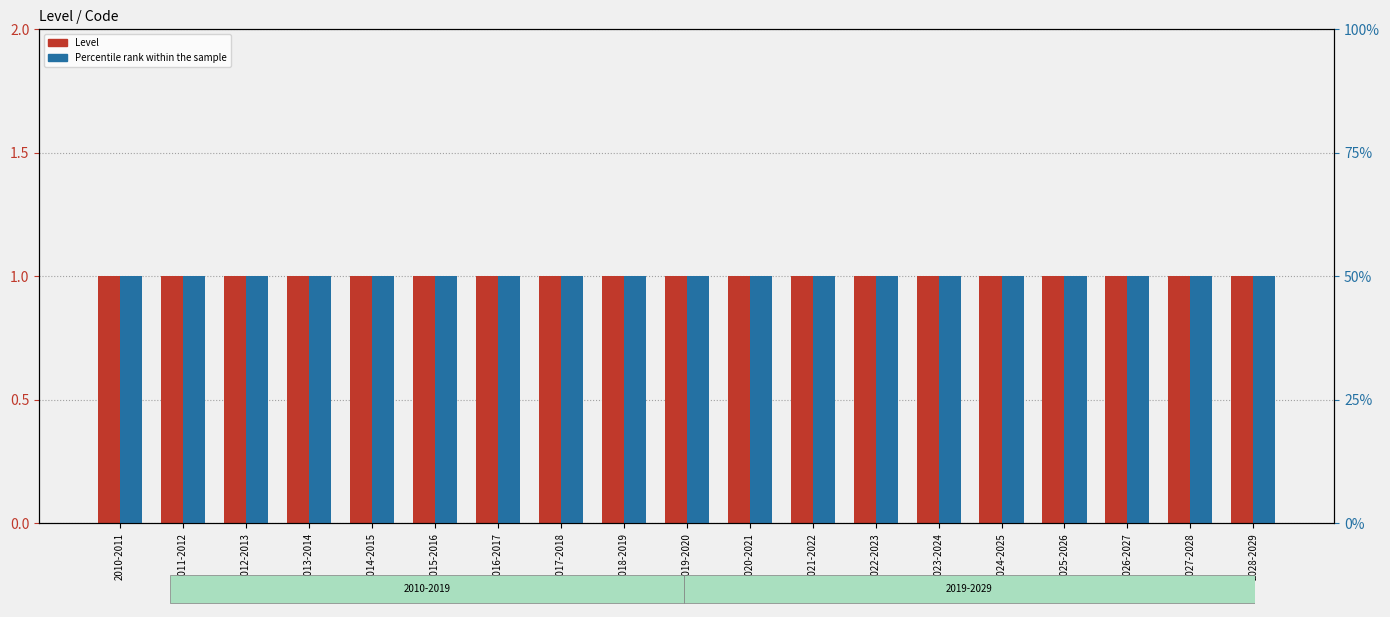

What is the difference between the highest and lowest values at 2023-2024?

49